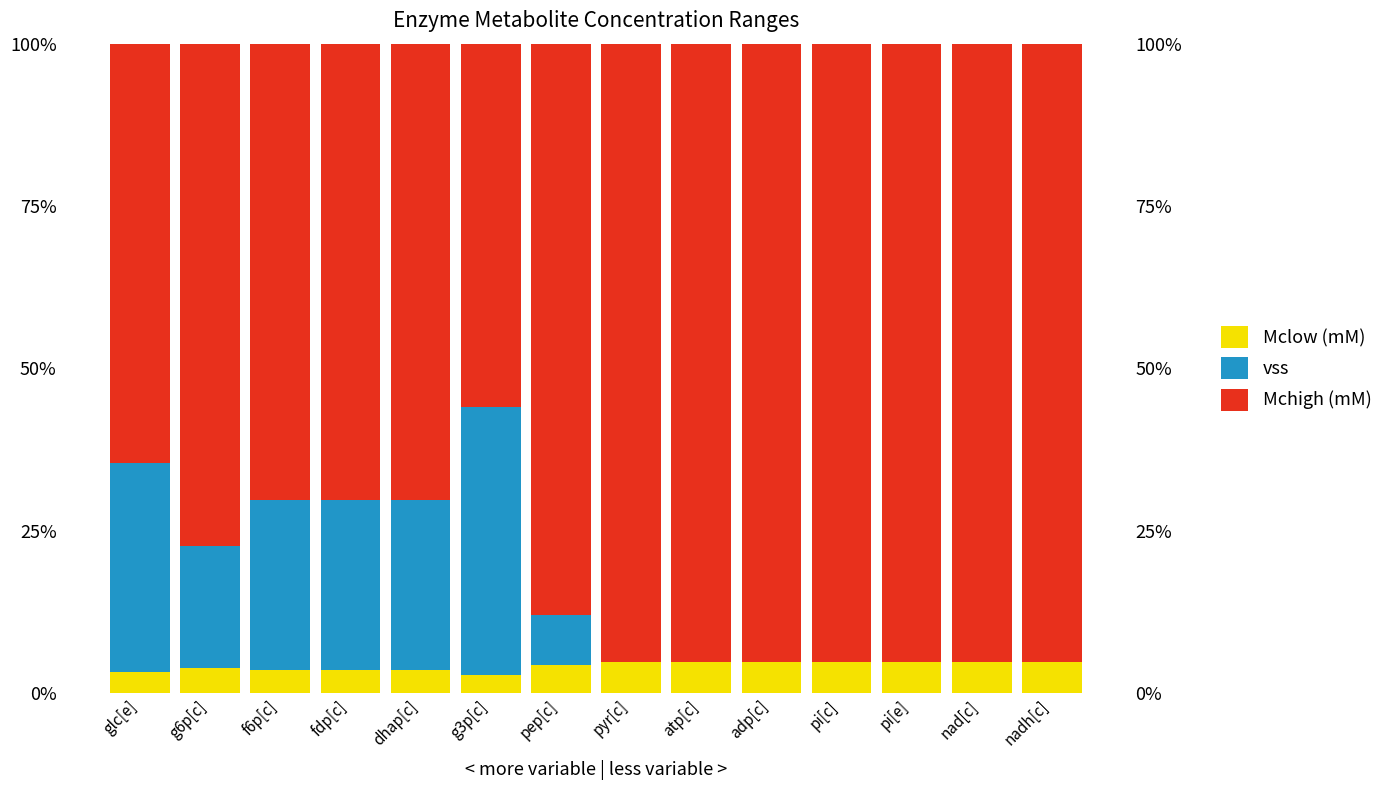

What is the sum of the vss values at g3p[c] and f6p[c]?

67.4